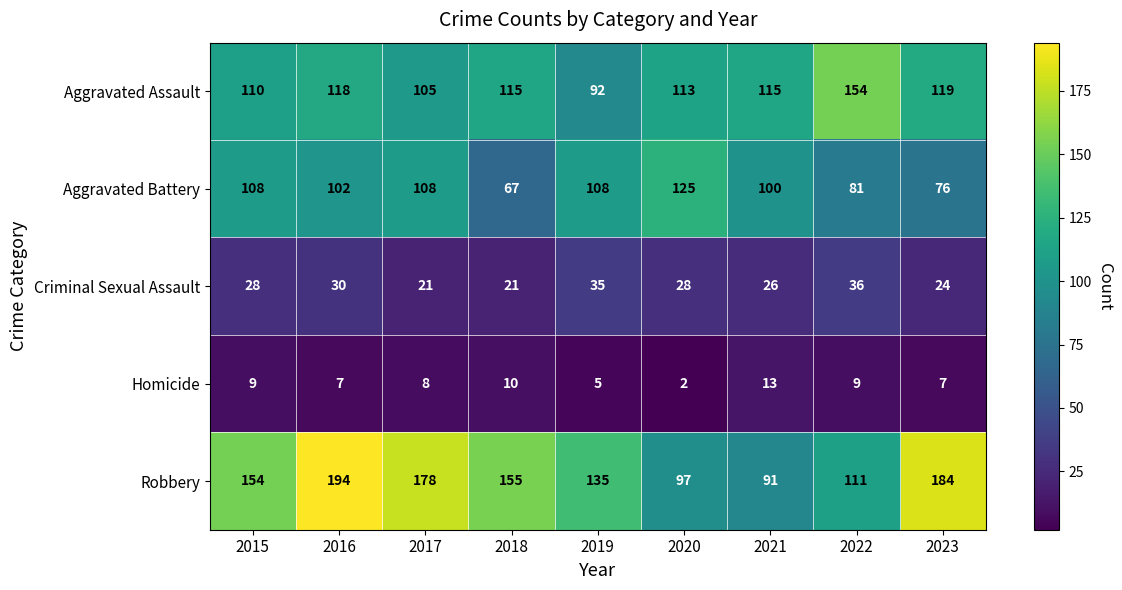

At which label is Aggravated Battery closest to 96?

2021